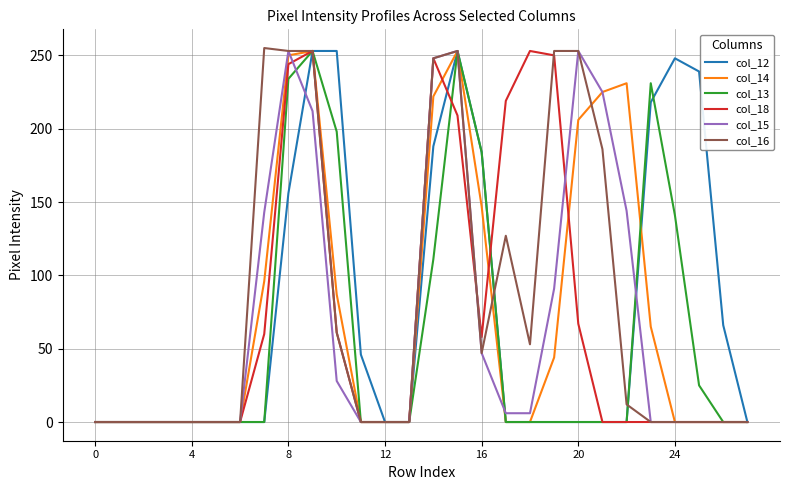

What is the highest value of the col_15 series?

253